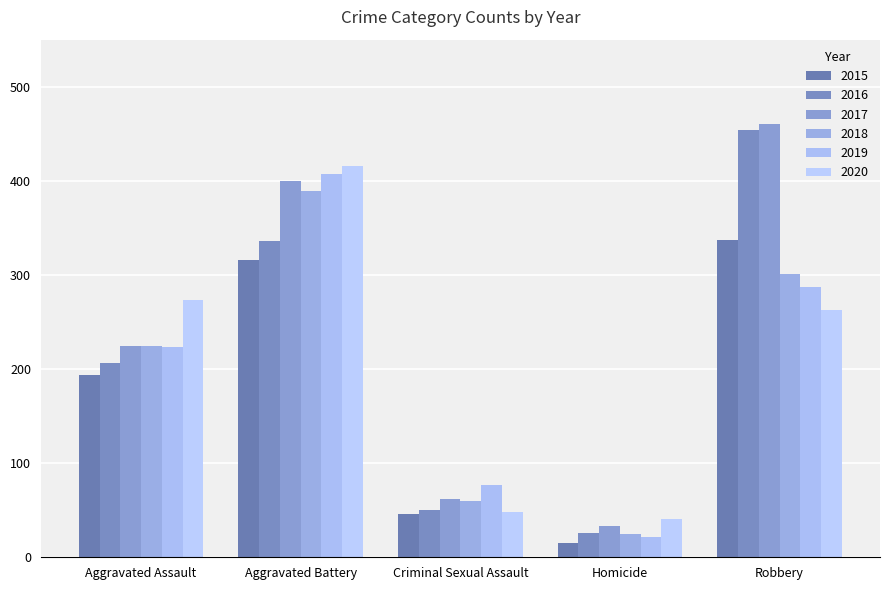

The 2016 series shows 454 at Robbery. True or false?

True